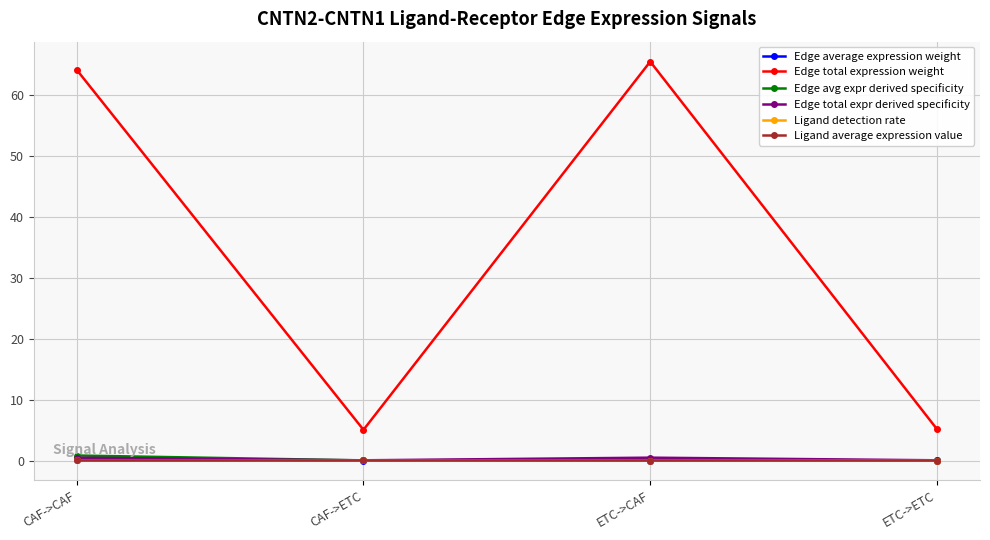

What is the difference between the maximum and second lowest values in the Edge total expr derived specificity series?

0.4